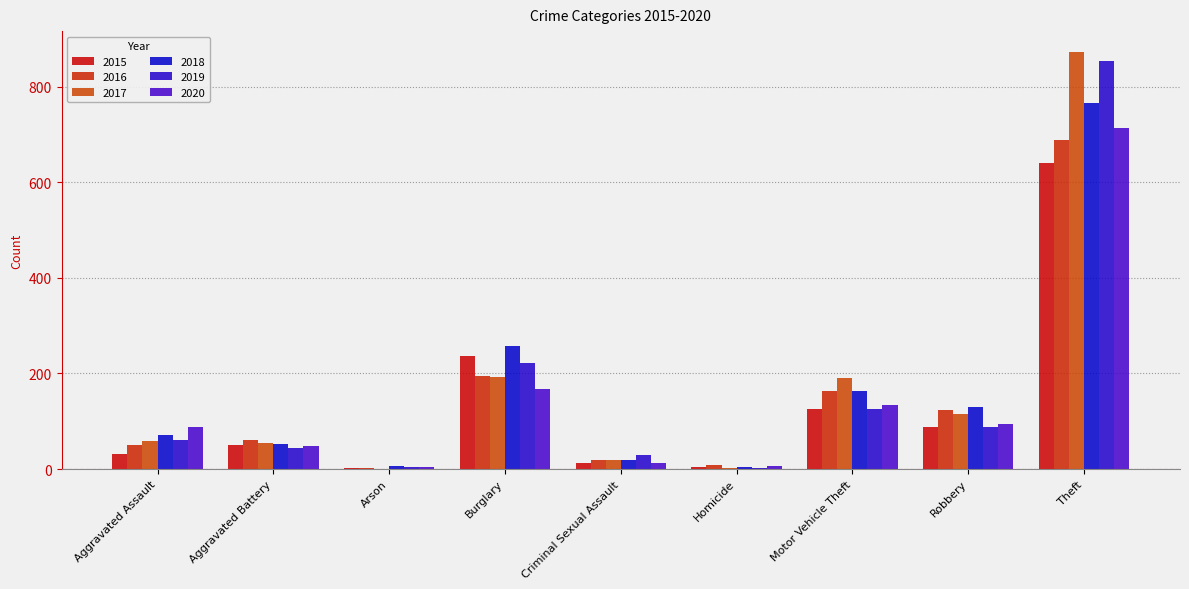

At which category is the sum across all series the highest?

Theft